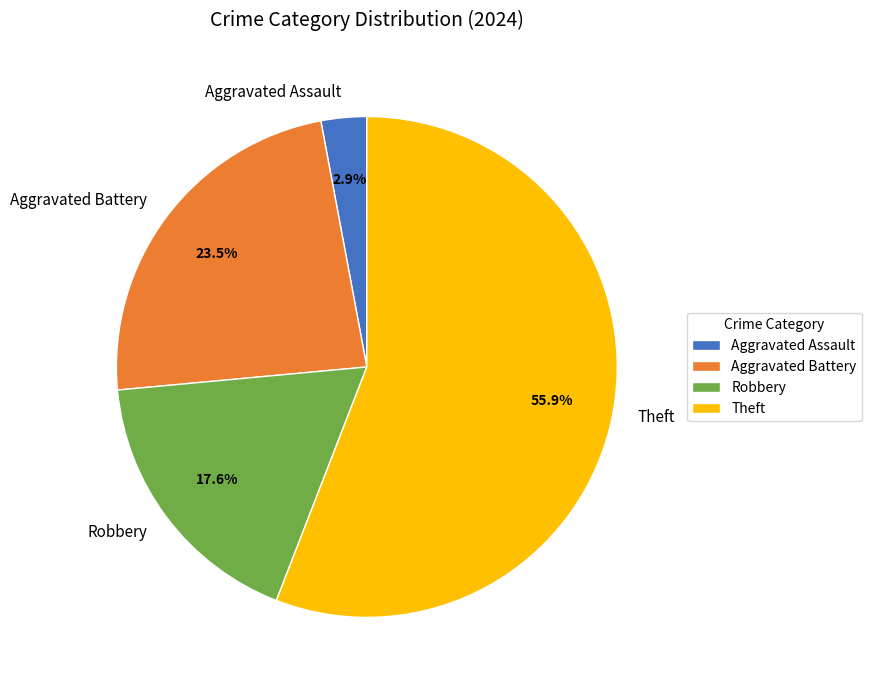

What portion of the pie excludes Aggravated Assault?

97.1%